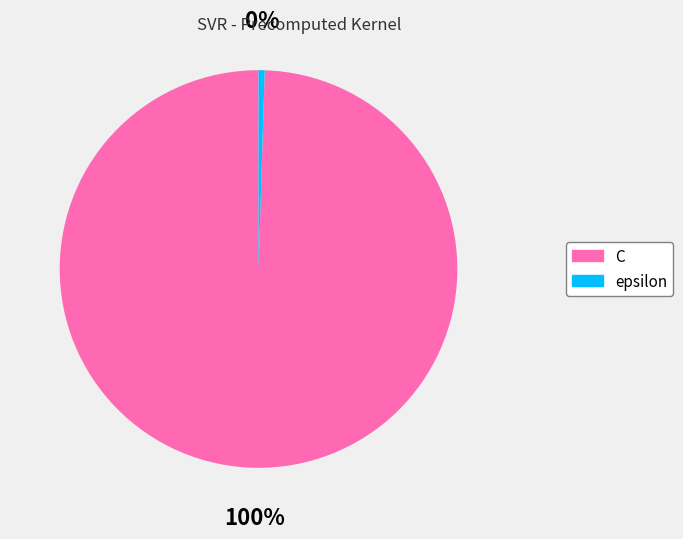

Rank the categories by value from lowest to highest.

epsilon, C